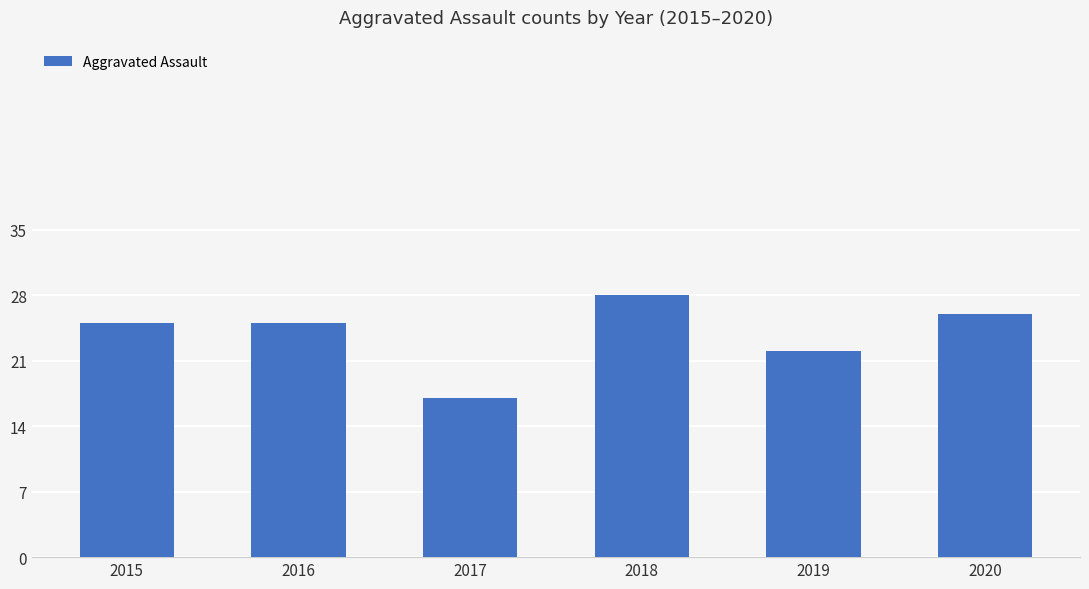

The value at 2019 is 22. True or false?

True